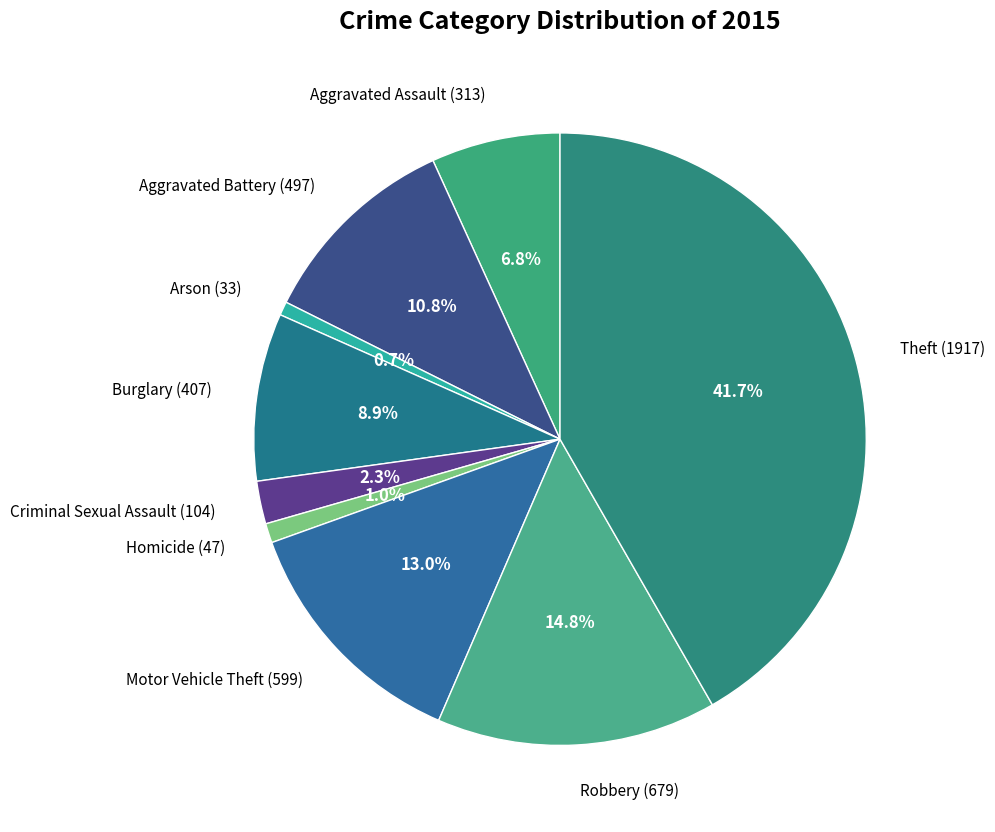

Count the number of slices in the pie.

9